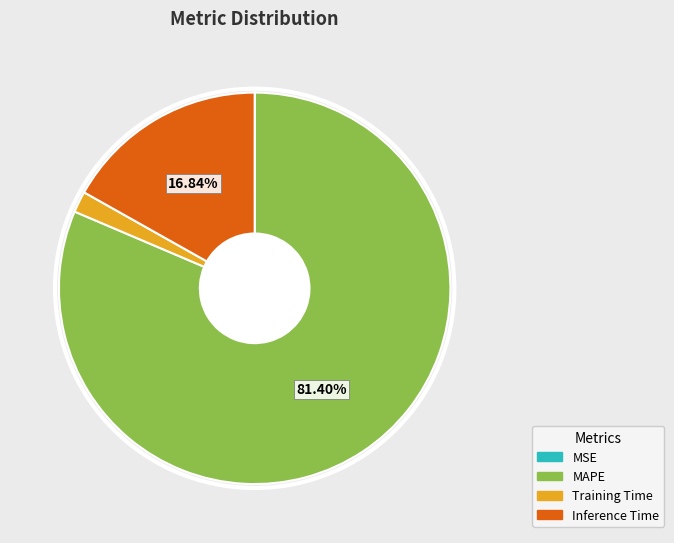

Which has a higher value, Inference Time or Training Time?

Inference Time